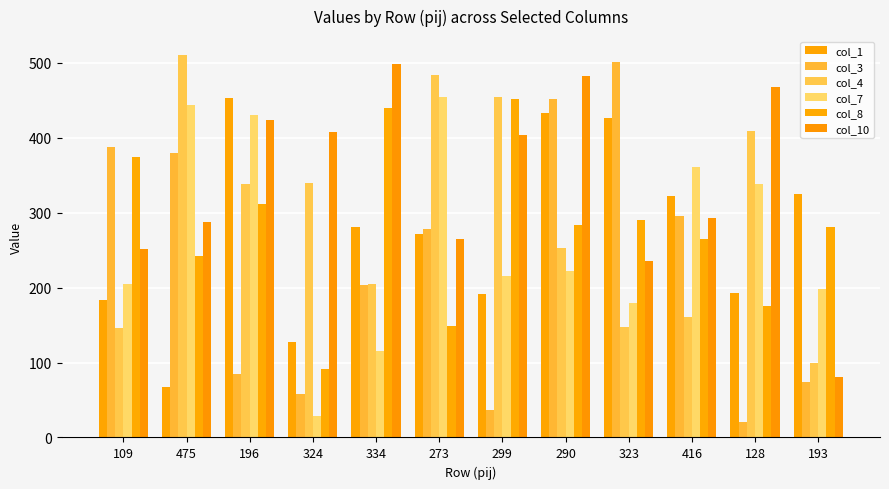

True or false: col_7 has a value of 698 at 475.

False